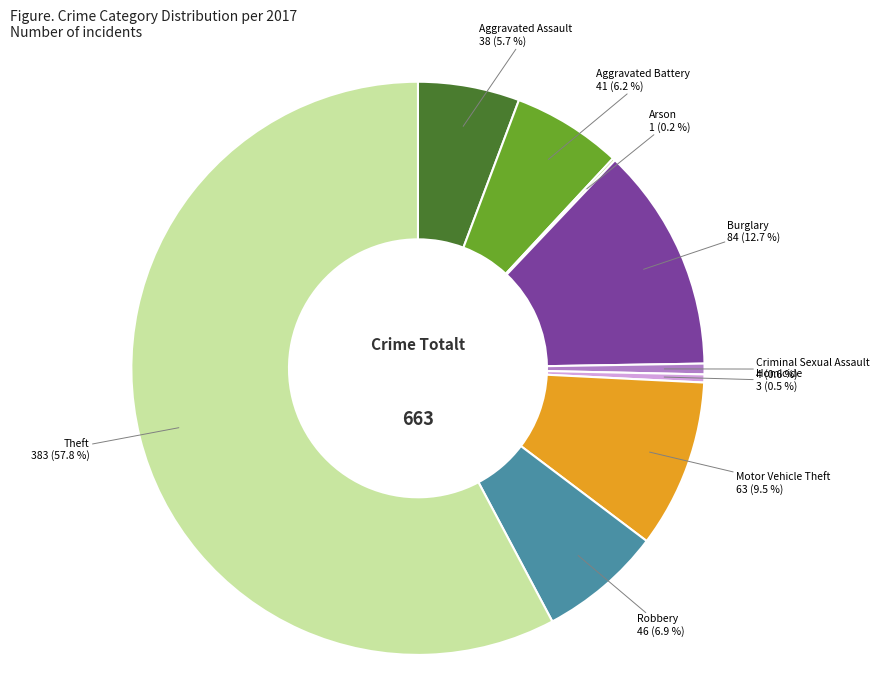

Does any single category account for the majority?

Yes